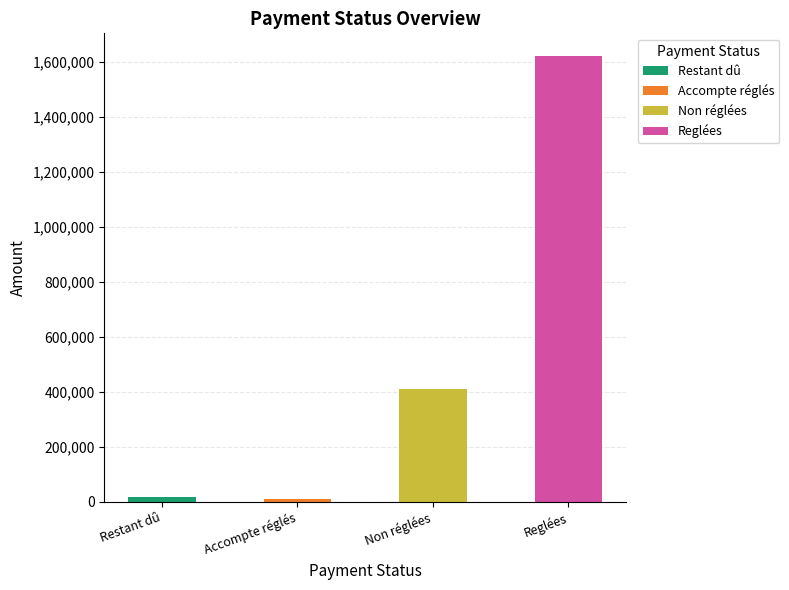

How many values are below 411275?

2